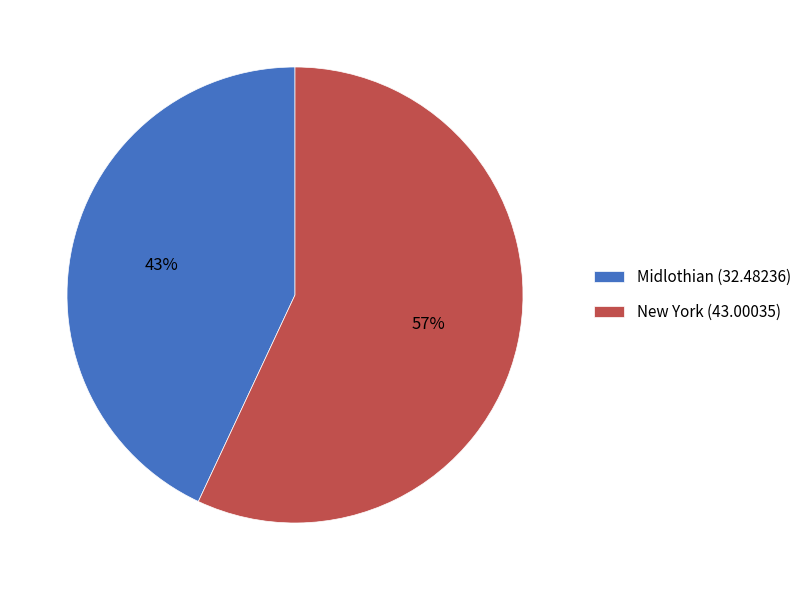

Which has a higher value, Midlothian or New York?

New York